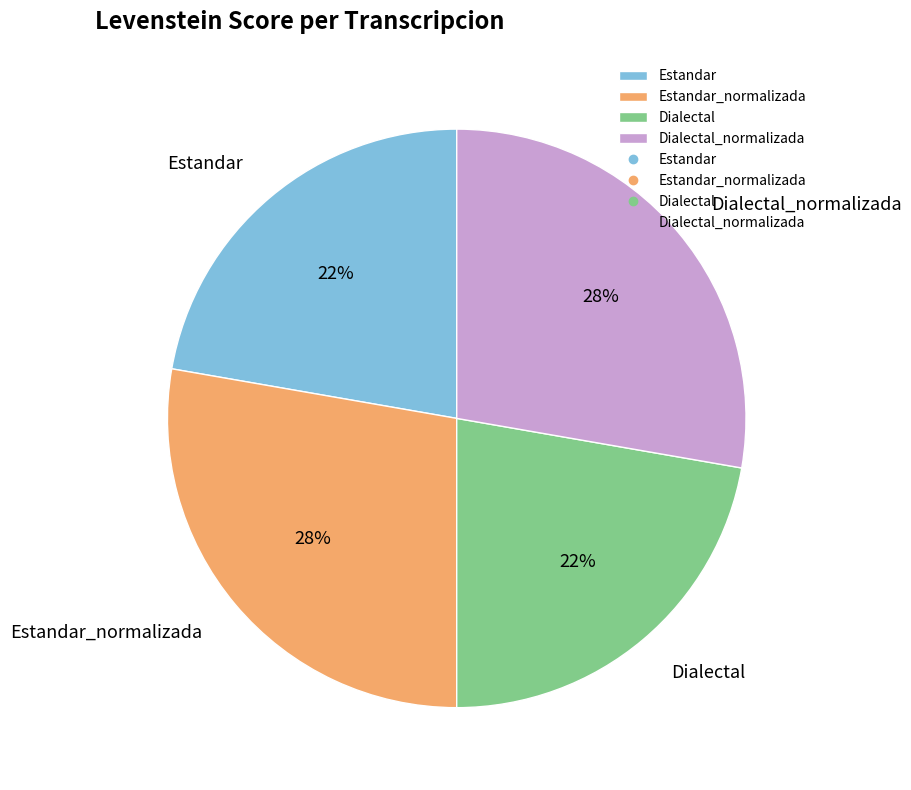

To the nearest percent, what is the combined percentage of Estandar_normalizada and Estandar?

50%